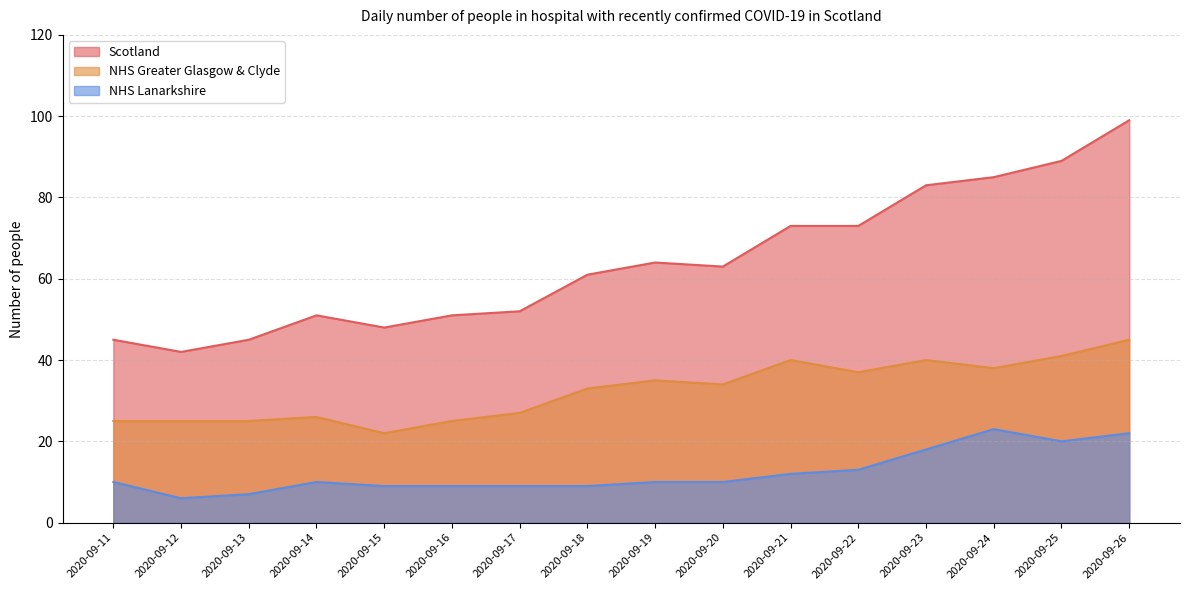

True or false: Scotland and NHS Lanarkshire intersect in this chart.

False